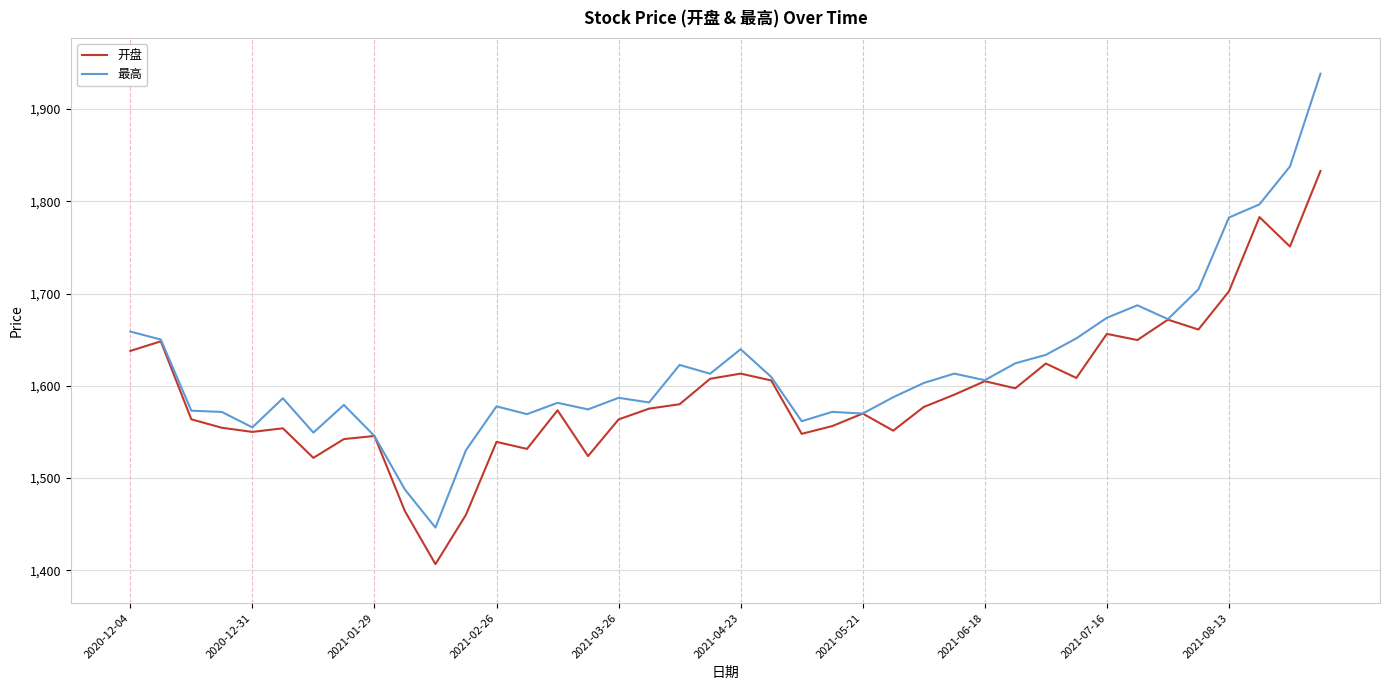

Count the number of categories in the chart.

40